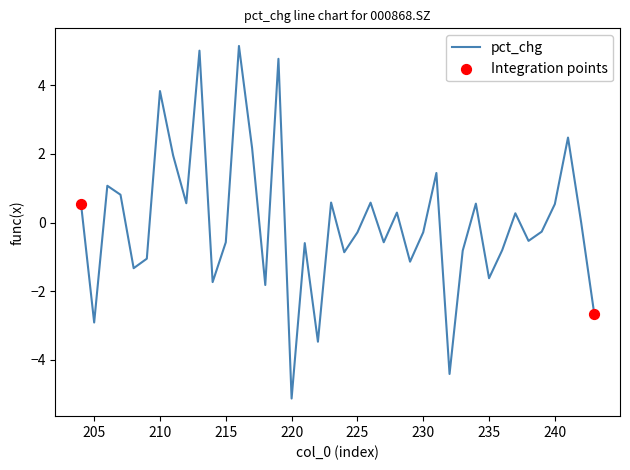

Which has a higher value, 241 or 240?

241